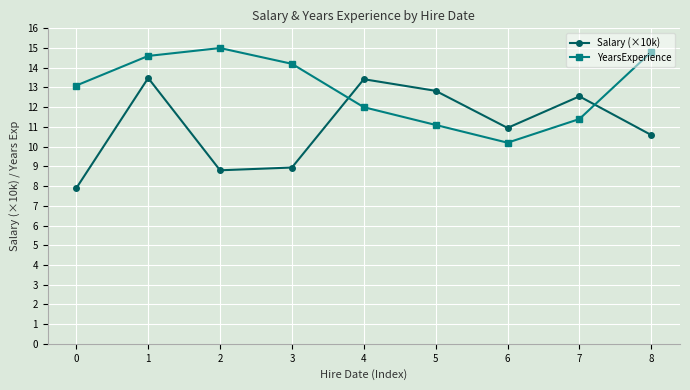

List the series in order of their peak value, highest first.

YearsExperience, Salary (×10k)